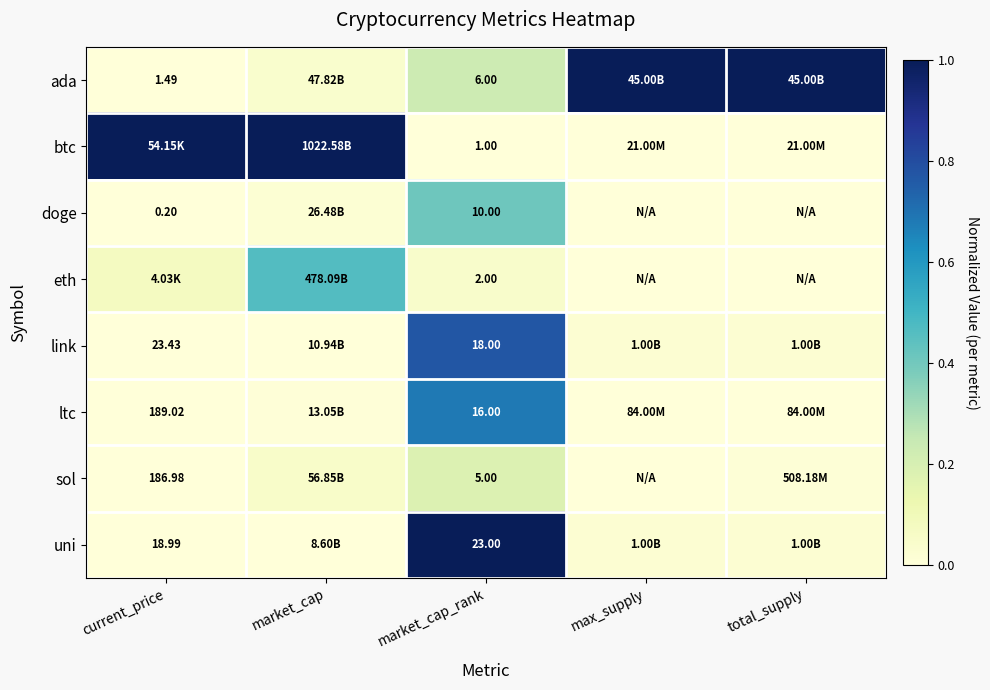

The value of ada at market_cap is 0.1. True or false?

False